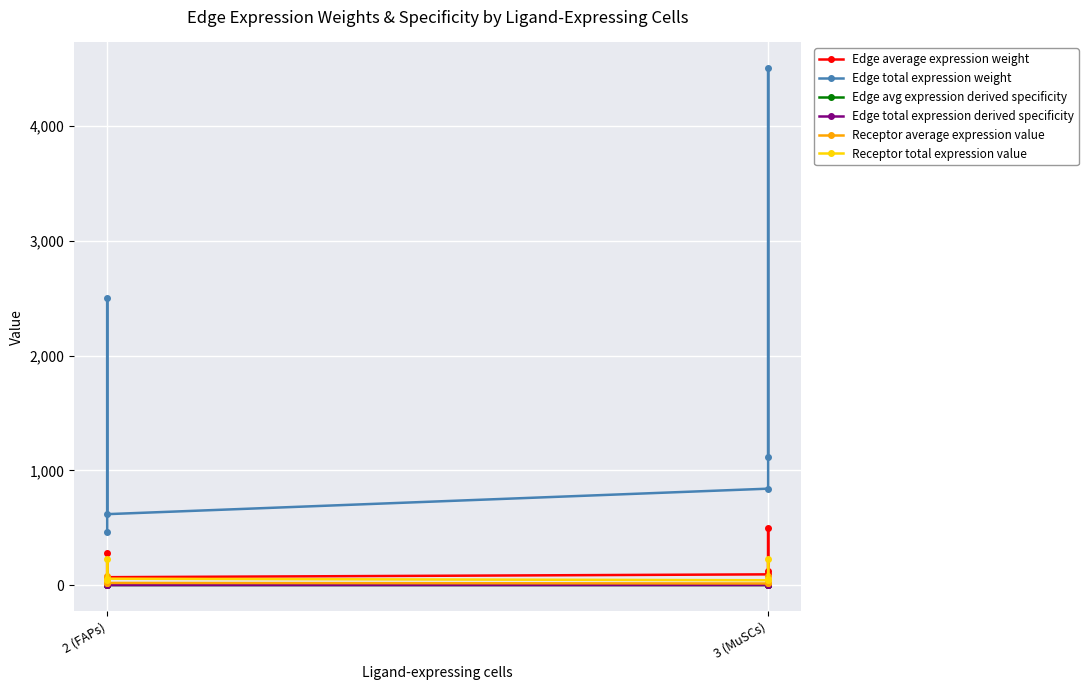

True or false: Edge average expression weight and Receptor average expression value intersect in this chart.

False